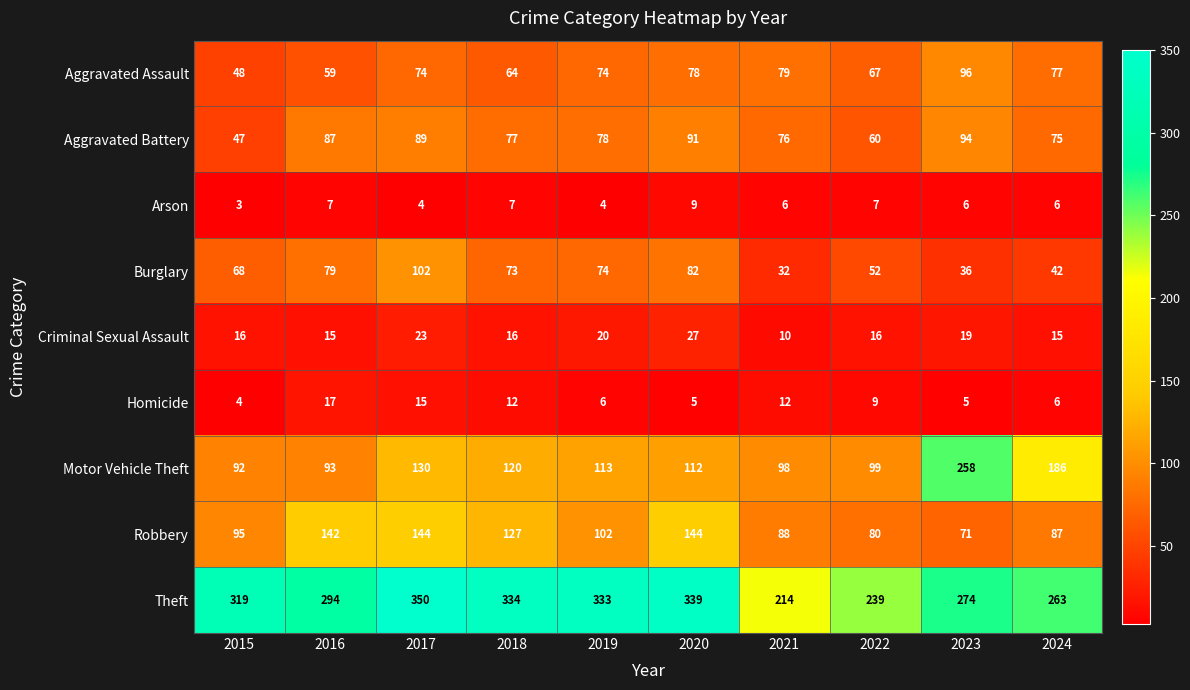

Count the number of categories in the chart.

10